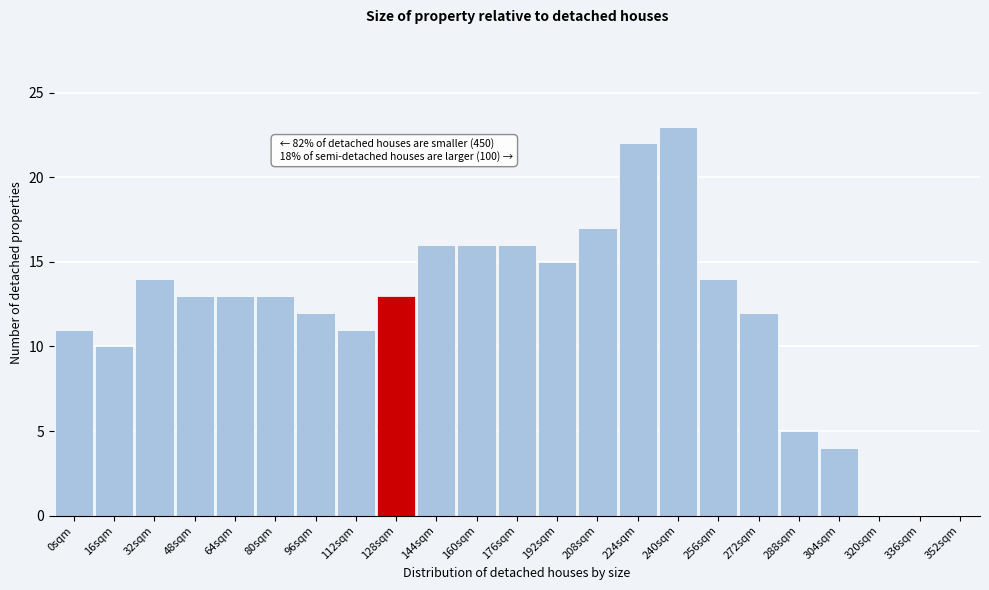

Reading right to left, what are all the values shown in this chart?

352sqm=0	336sqm=0	320sqm=0	304sqm=4	288sqm=5	272sqm=12	256sqm=14	240sqm=23	224sqm=22	208sqm=17	192sqm=15	176sqm=16	160sqm=16	144sqm=16	128sqm=13	112sqm=11	96sqm=12	80sqm=13	64sqm=13	48sqm=13	32sqm=14	16sqm=10	0sqm=11